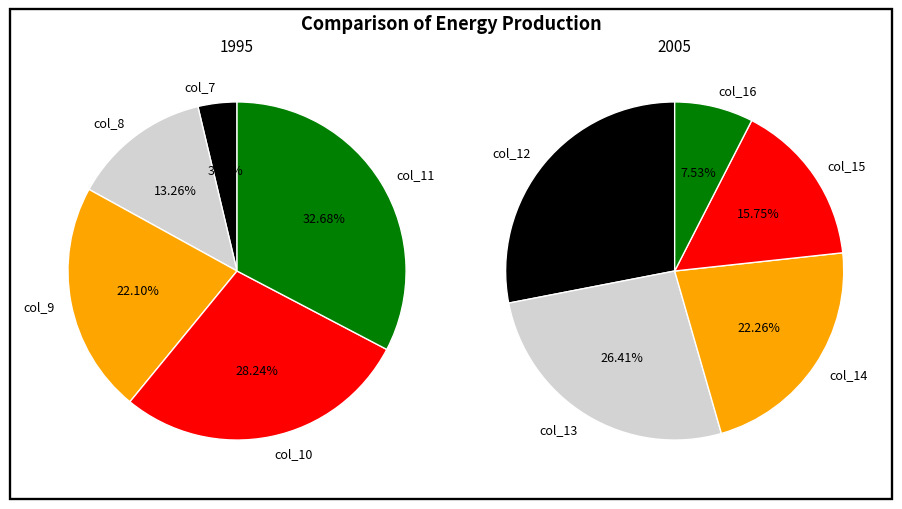

Is col_13 the majority of the pie?

No